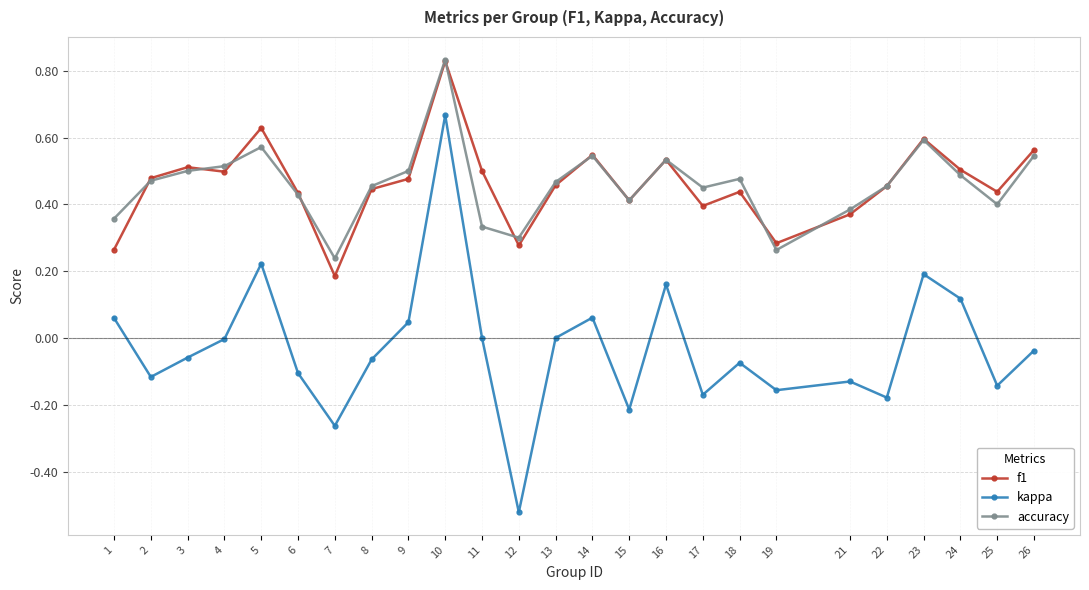

What is the sum of the f1 values at 13 and 14?

1.0